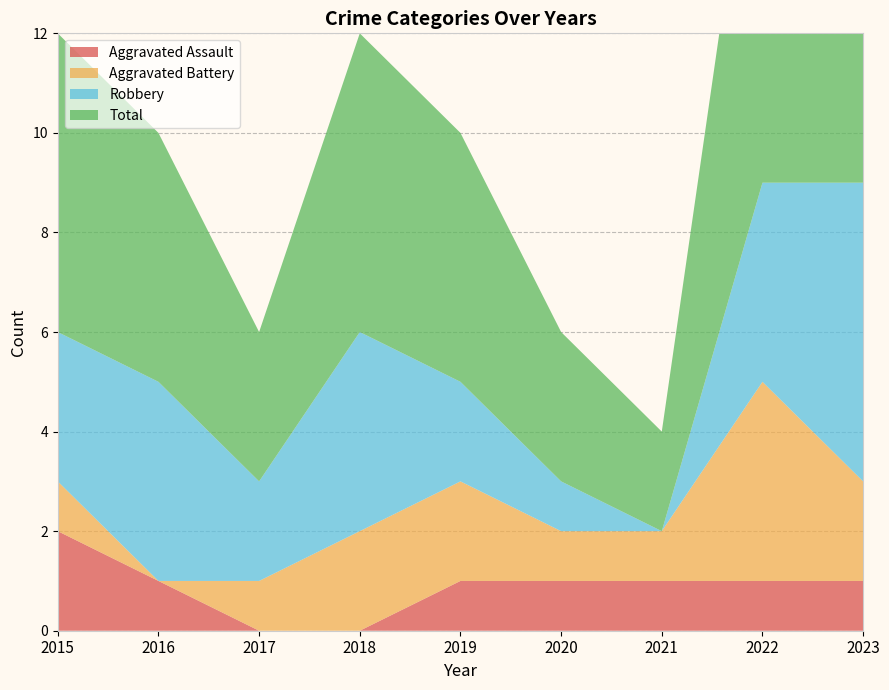

Reading left to right, extract all data points from this chart.

Aggravated Assault: 2015=2	2016=1	2017=0	2018=0	2019=1	2020=1	2021=1	2022=1	2023=1
Aggravated Battery: 2015=1	2016=0	2017=1	2018=2	2019=2	2020=1	2021=1	2022=4	2023=2
Robbery: 2015=3	2016=4	2017=2	2018=4	2019=2	2020=1	2021=0	2022=4	2023=6
Total: 2015=6	2016=5	2017=3	2018=6	2019=5	2020=3	2021=2	2022=9	2023=10